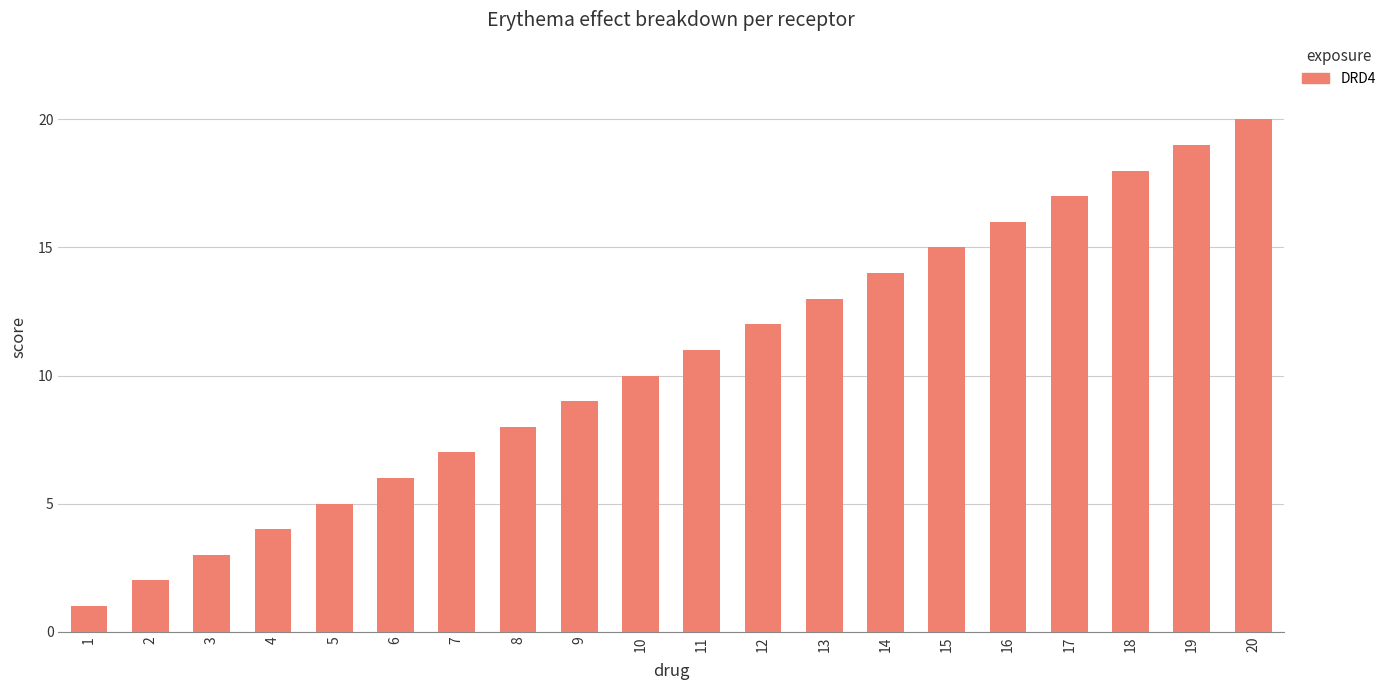

How many data points are less than 11?

10